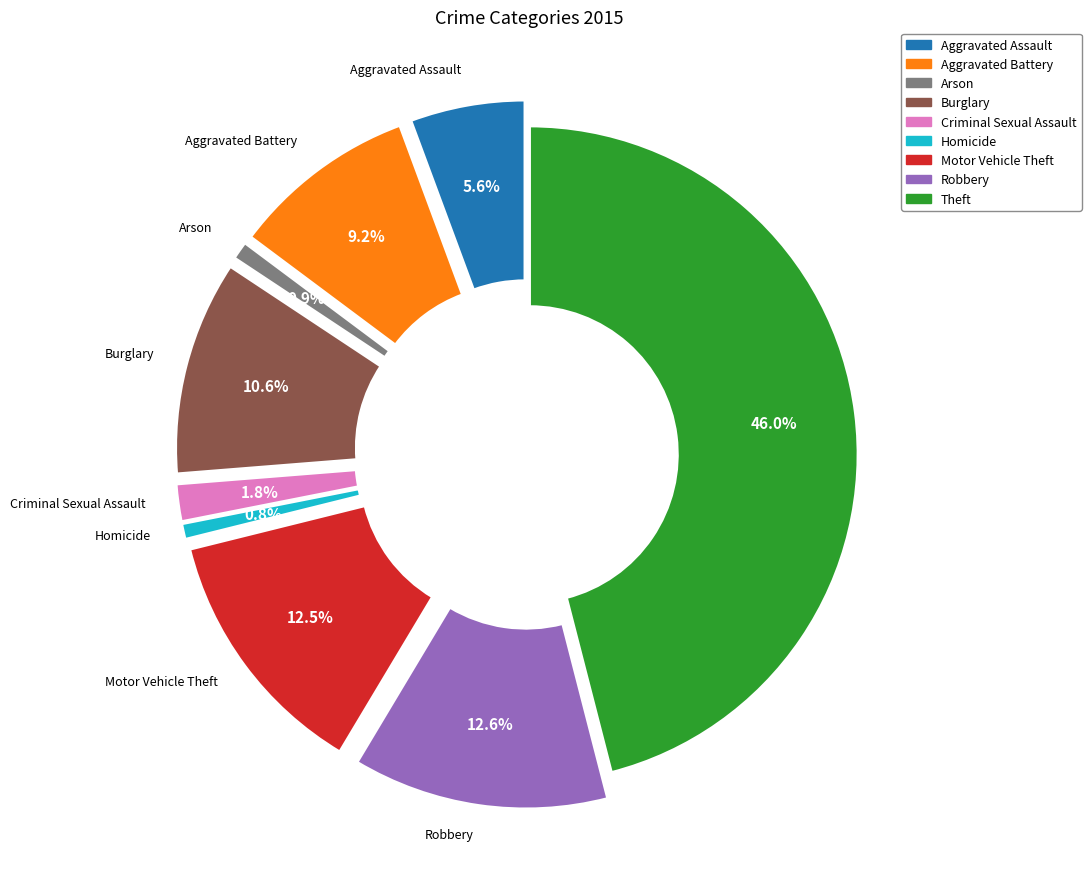

Combined, what portion of the pie is Motor Vehicle Theft and Aggravated Battery?

21.7%